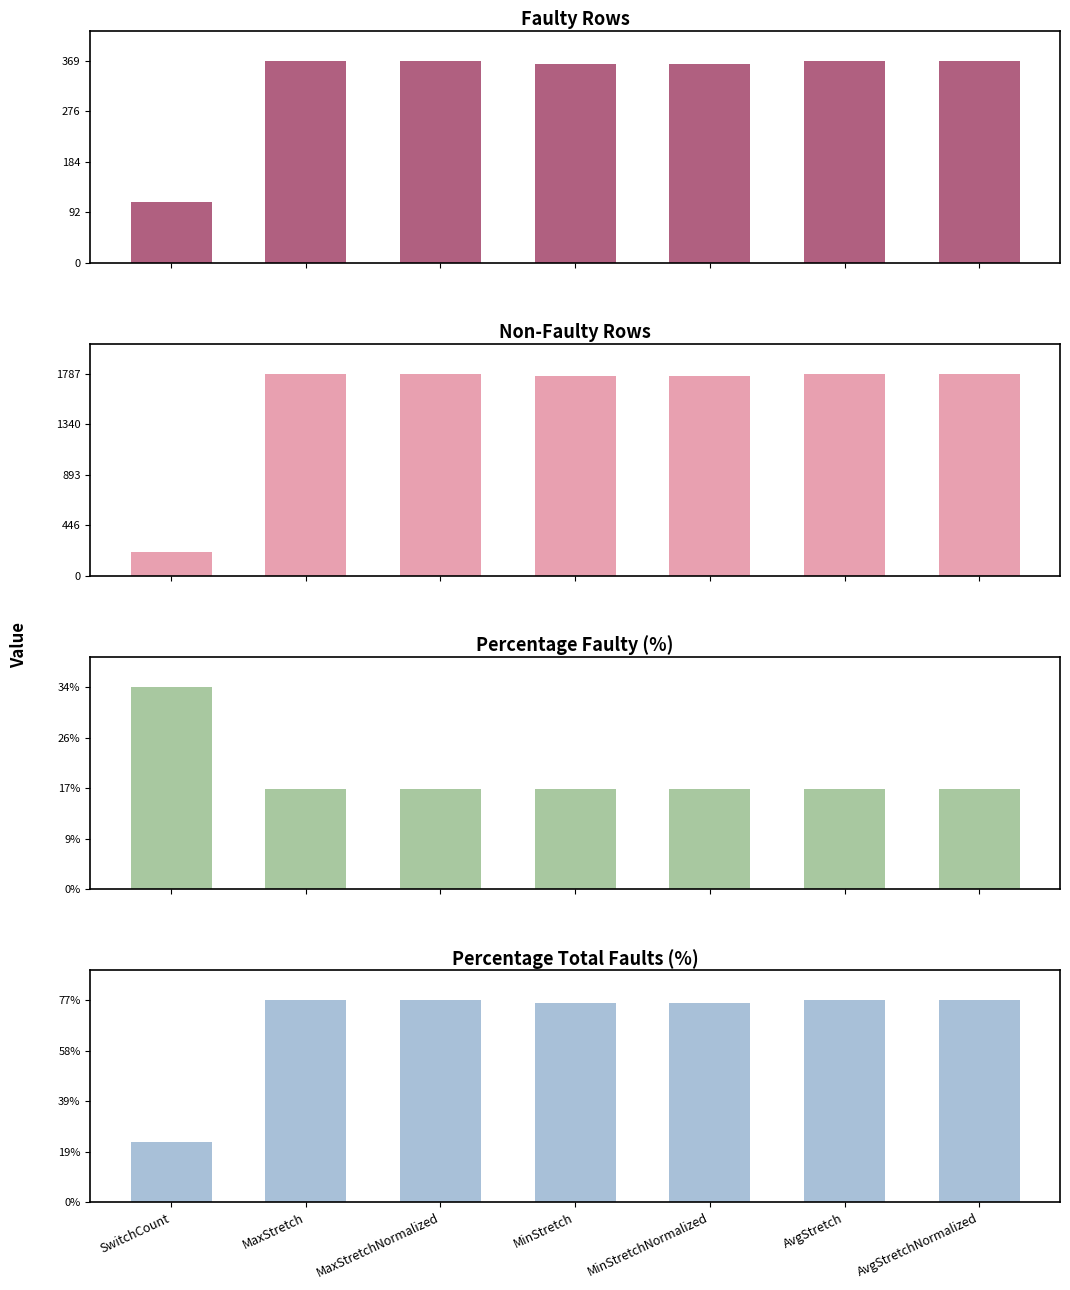

What is the maximum value shown in the chart?

1787.0